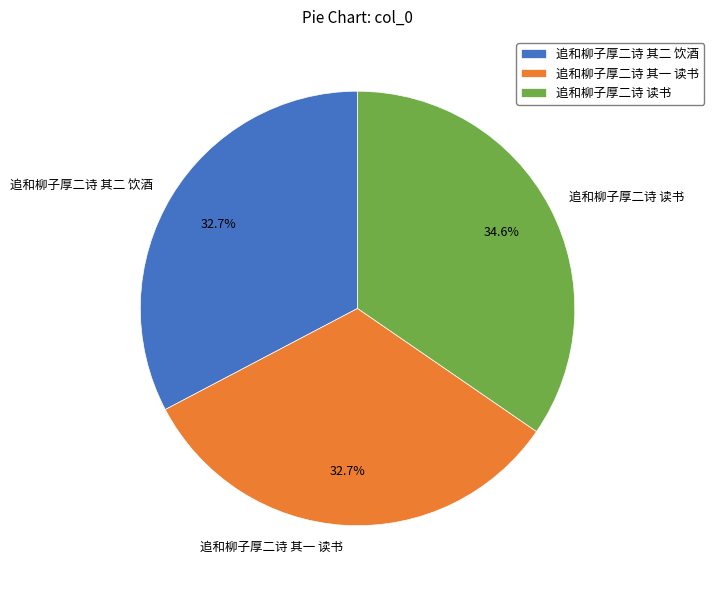

To the nearest percent, what is the average slice percentage?

33%